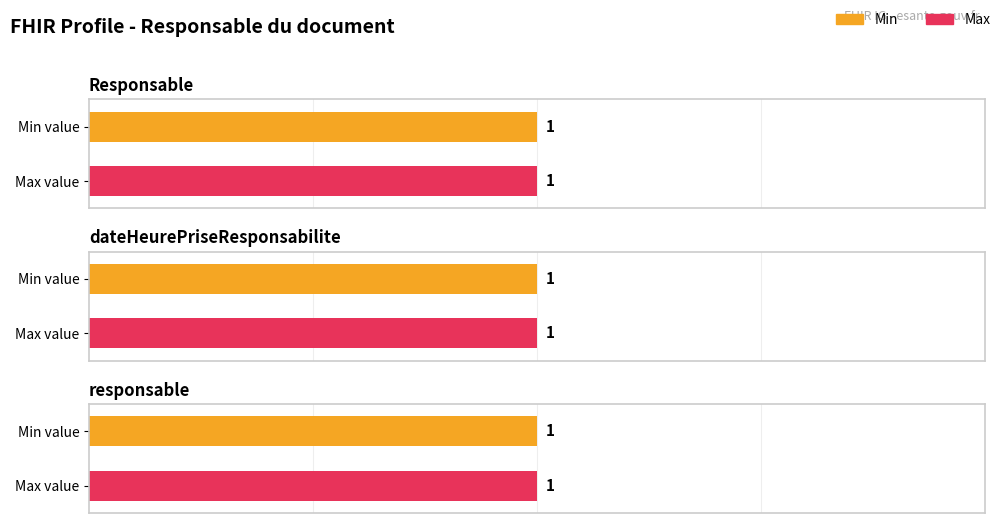

True or false: Base Min has a value of 1 at Responsable.dateHeurePriseResponsabilite.

True